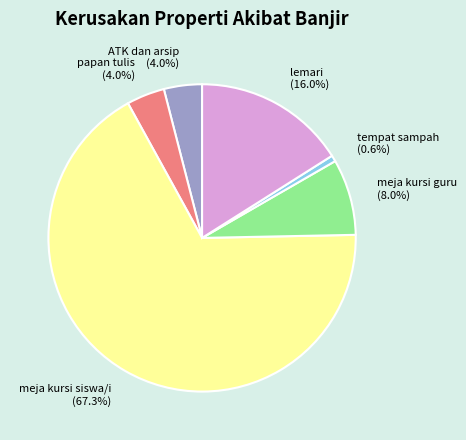

How many segments does this pie chart have?

6